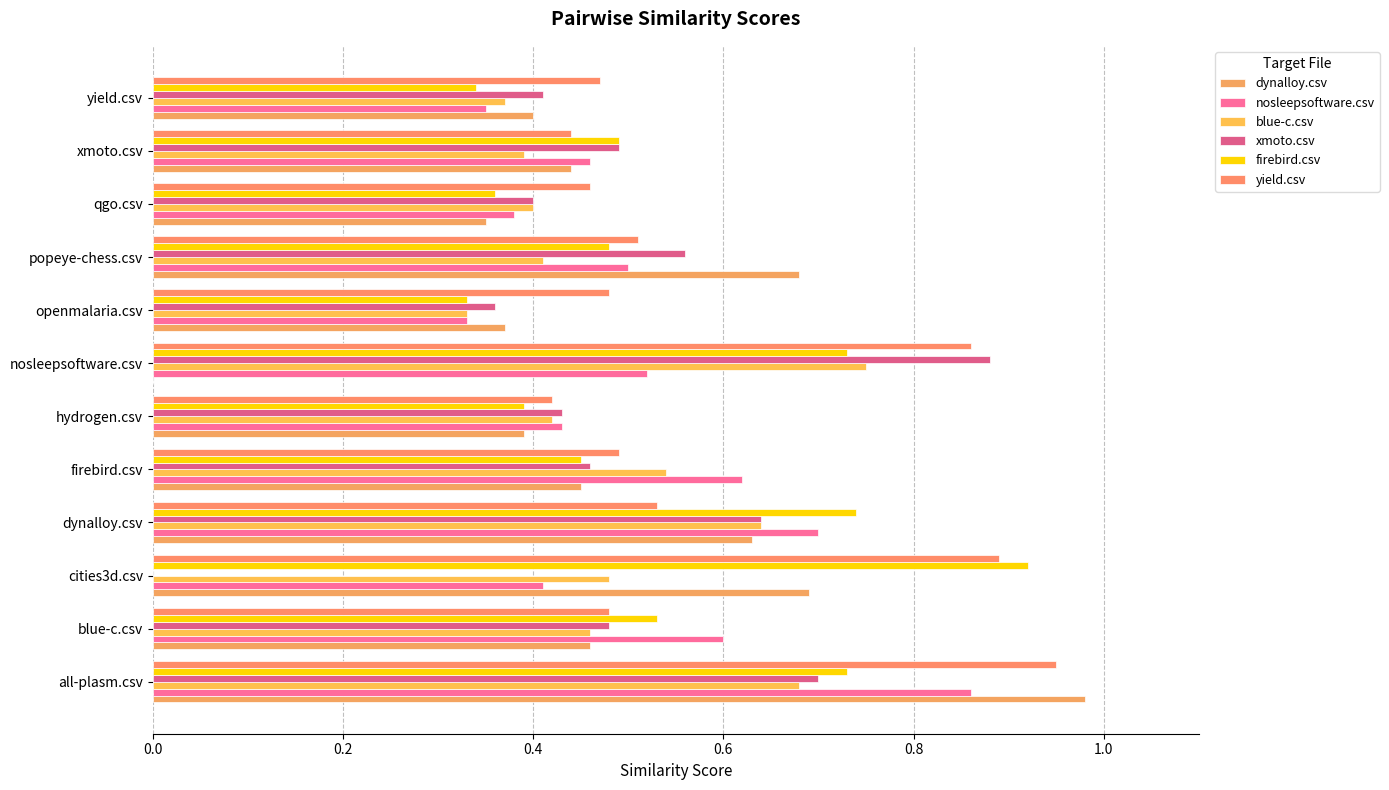

How many series are shown in this chart?

6